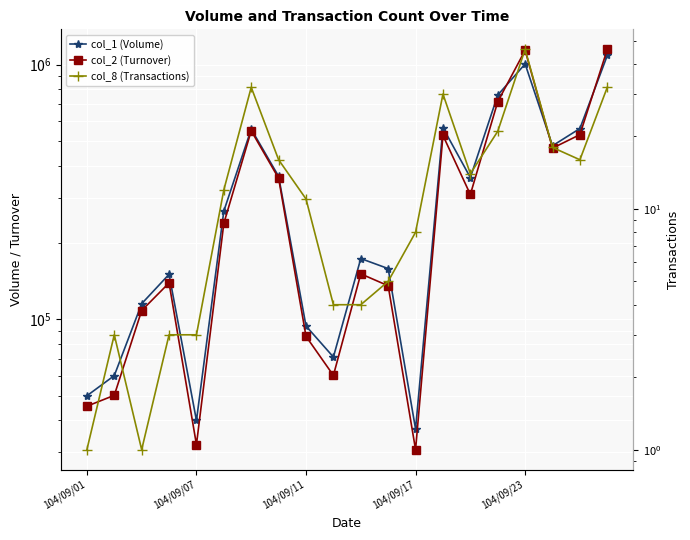

Which series has the largest range (max minus min)?

col_2 (Turnover)